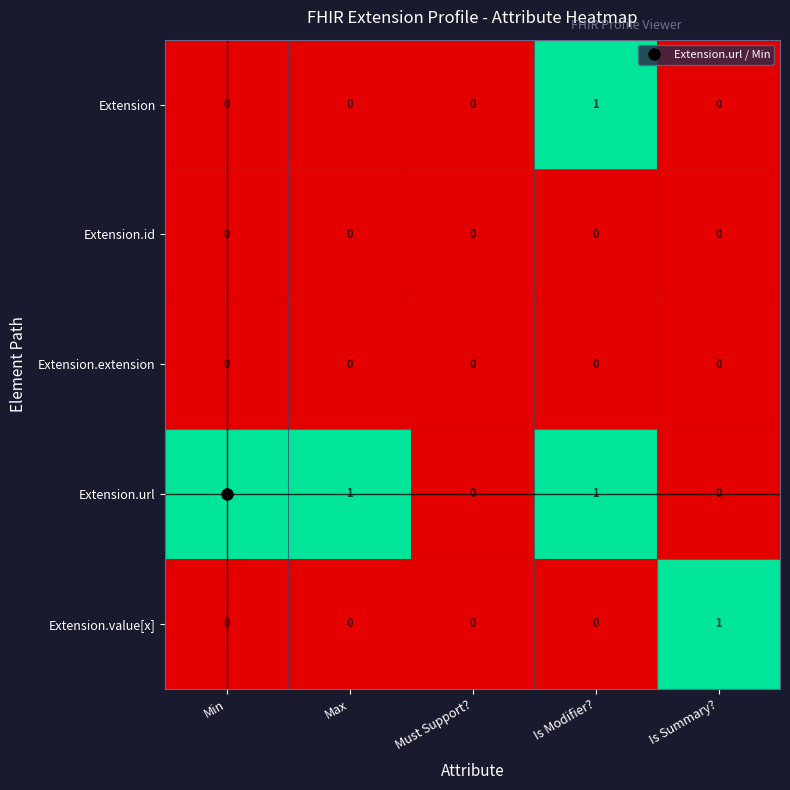

True or false: Extension.value[x] has a value of 0 at Must Support?.

True